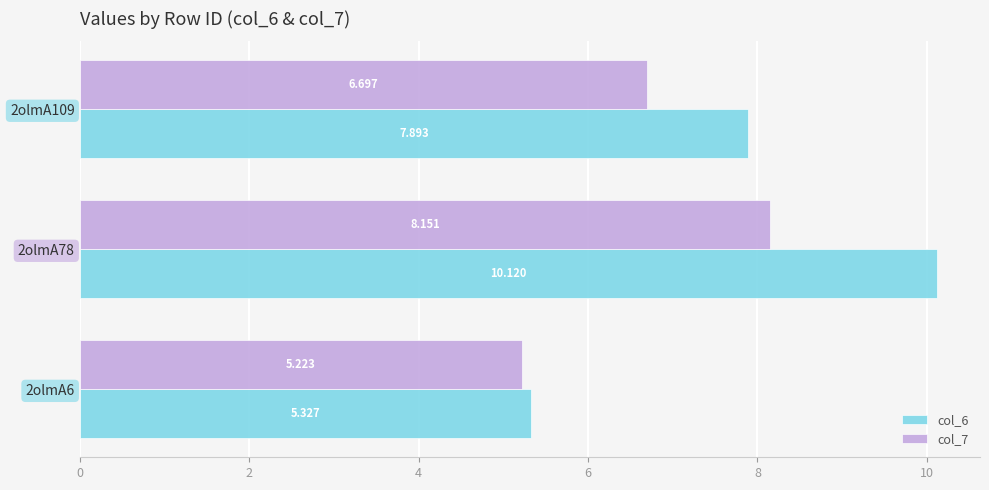

What are all the series names shown in the legend?

col_6, col_7